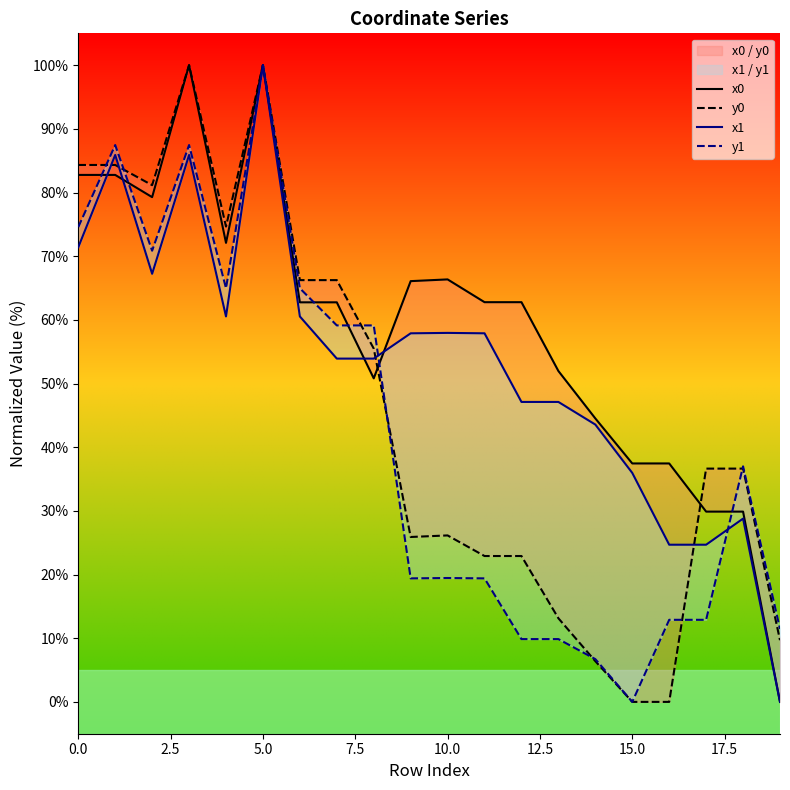

What is the difference between the y0 values at 5.0 and 0.0?

3.2